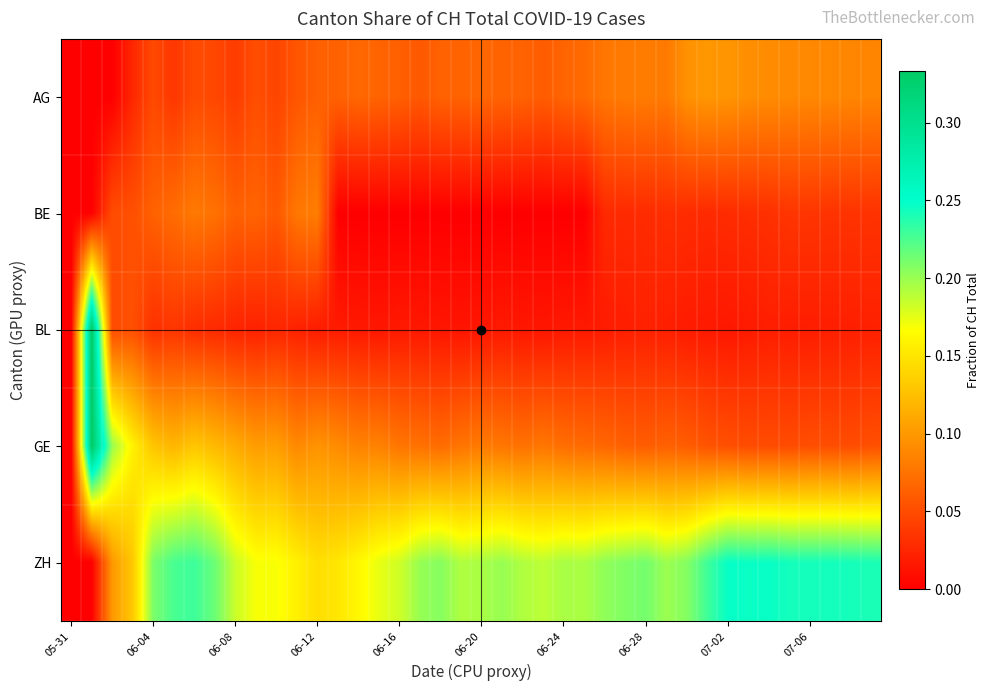

Reading left to right, transcribe all the data shown in this chart.

AG: 0.0	0.0	0.0	0.0	0.0	0.0	0.1	0.0	0.0	0.1	0.0	0.1	0.1	0.1	0.1	0.1	0.1	0.1	0.1	0.1	0.1	0.1	0.1	0.1	0.1	0.1	0.1	0.1	0.1	0.1	0.1	0.1	0.1	0.1	0.1	0.1	0.1	0.1	0.1	0.1
BE: 0.0	0.0	0.1	0.1	0.1	0.1	0.1	0.1	0.1	0.1	0.1	0.1	0.1	0.0	0.0	0.0	0.0	0.0	0.0	0.0	0.0	0.0	0.0	0.0	0.0	0.0	0.0	0.0	0.0	0.0	0.0	0.0	0.0	0.0	0.0	0.0	0.0	0.0	0.0	0.0
BL: 0.0	0.3	0.1	0.1	0.0	0.0	0.0	0.0	0.0	0.0	0.0	0.0	0.0	0.0	0.0	0.0	0.0	0.0	0.0	0.0	0.0	0.0	0.0	0.0	0.0	0.0	0.0	0.0	0.0	0.0	0.0	0.0	0.0	0.0	0.0	0.0	0.0	0.0	0.0	0.0
GE: 0.0	0.3	0.2	0.2	0.1	0.1	0.1	0.1	0.1	0.1	0.1	0.1	0.1	0.1	0.1	0.1	0.1	0.1	0.1	0.1	0.1	0.1	0.1	0.1	0.1	0.1	0.1	0.1	0.1	0.1	0.1	0.1	0.1	0.0	0.1	0.0	0.1	0.1	0.1	0.1
ZH: 0.0	0.0	0.1	0.1	0.2	0.2	0.2	0.2	0.2	0.2	0.2	0.2	0.1	0.2	0.2	0.2	0.2	0.2	0.2	0.2	0.2	0.2	0.2	0.2	0.2	0.2	0.2	0.2	0.2	0.2	0.2	0.2	0.2	0.2	0.2	0.2	0.2	0.2	0.2	0.2